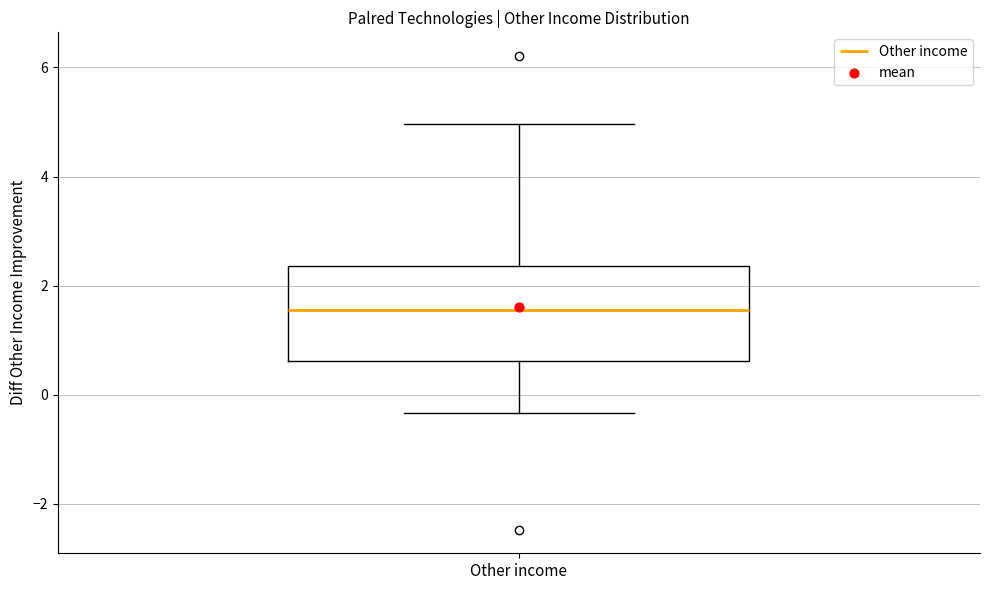

Transcribe this box plot: give where the median line is, the range the box spans, and where the two whiskers end, as read against the y-axis. The values are not printed on the chart, so give them approximately, as read against the axis.

median 1.6, box 0.6 to 2.4, whiskers -0.4 to 5.0